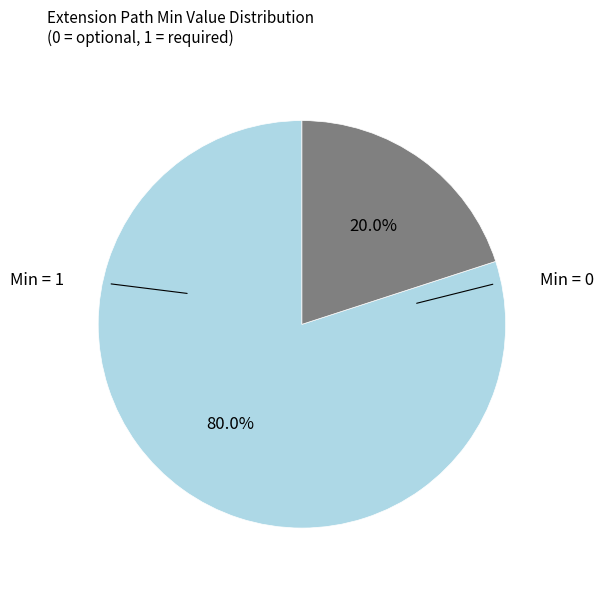

To the nearest percent, what is the difference between the largest and smallest slice percentages?

60%